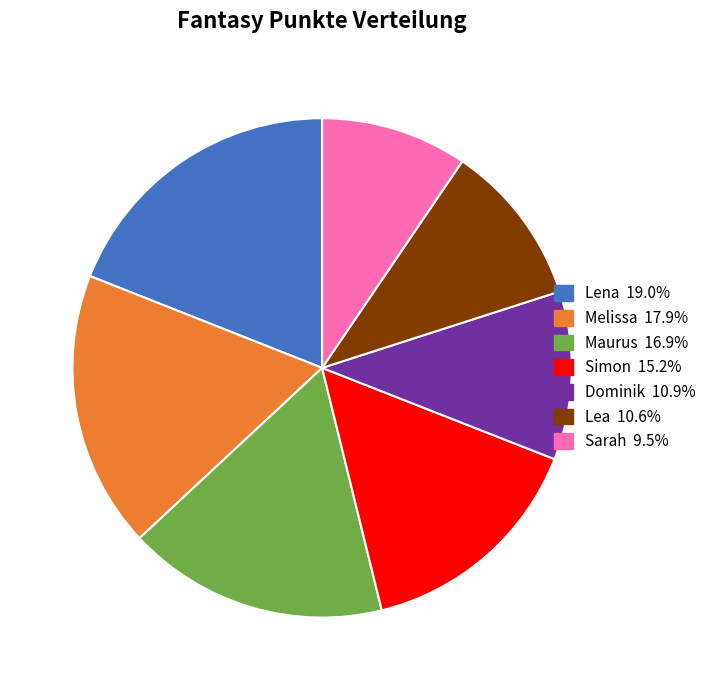

Count the number of slices in the pie.

7